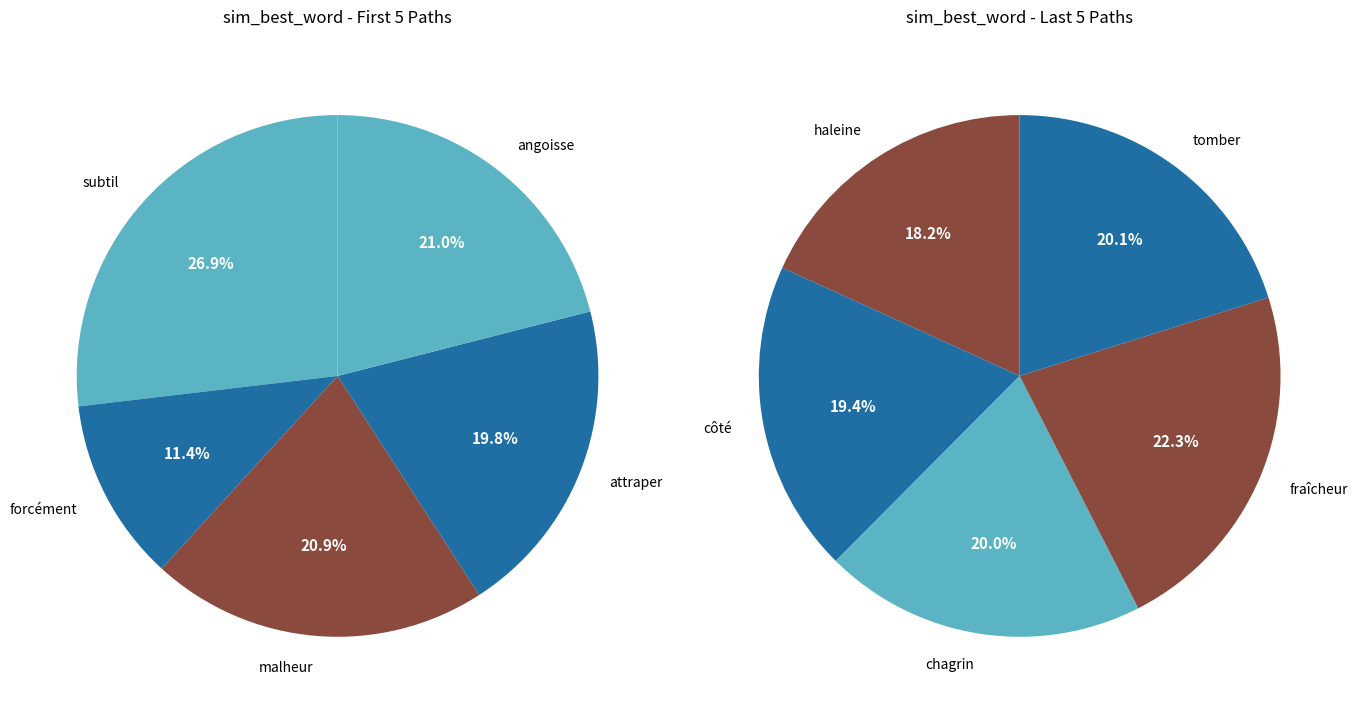

How many slices are in this pie chart?

10